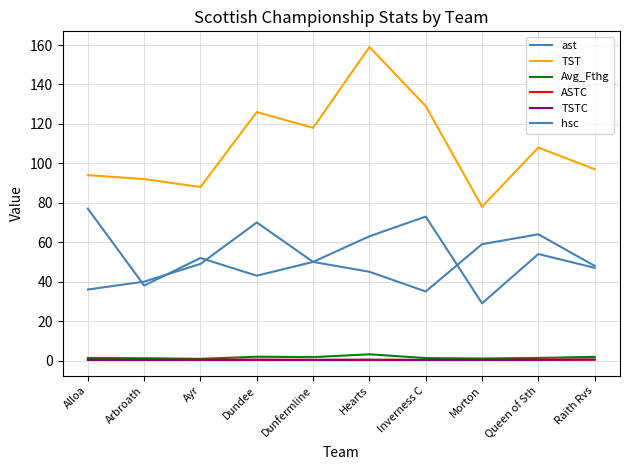

Rank the series by their maximum value, from highest to lowest.

TST, hsc, ast, Avg_Fthg, TSTC, ASTC